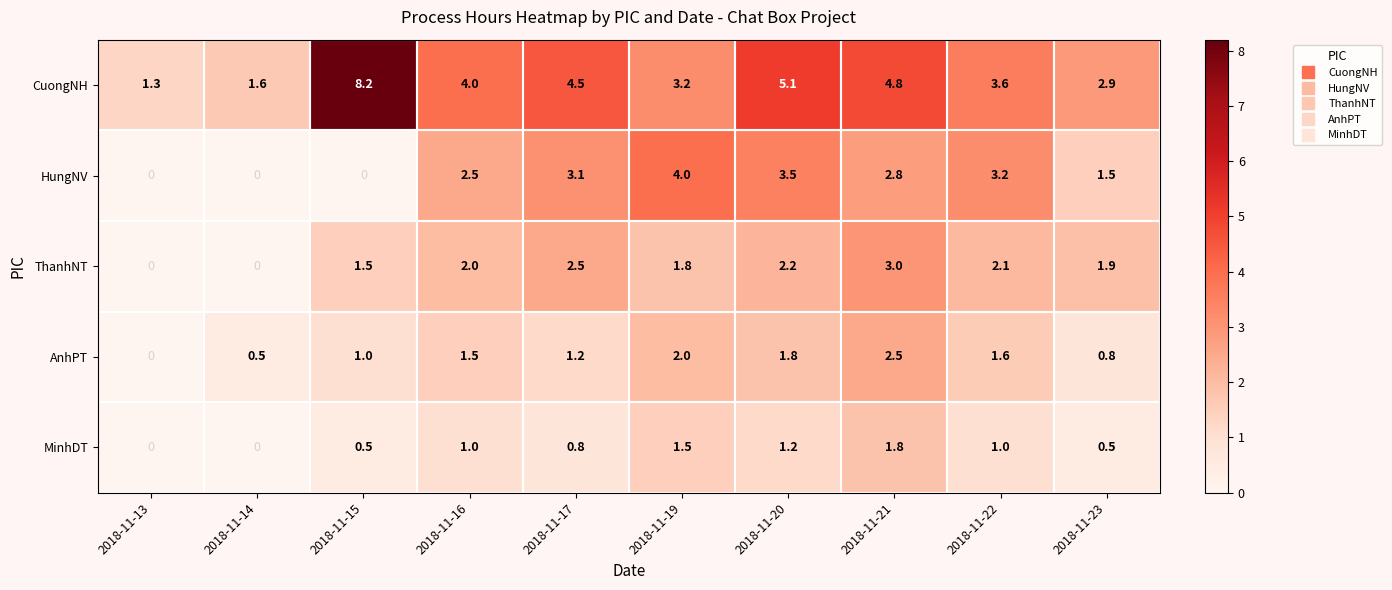

At which category is the sum across all series the highest?

2018-11-21